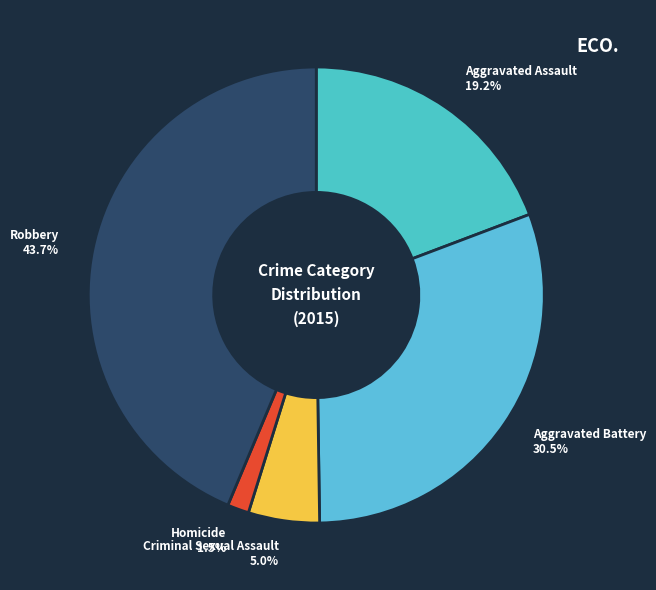

Which slice is the smallest?

Homicide